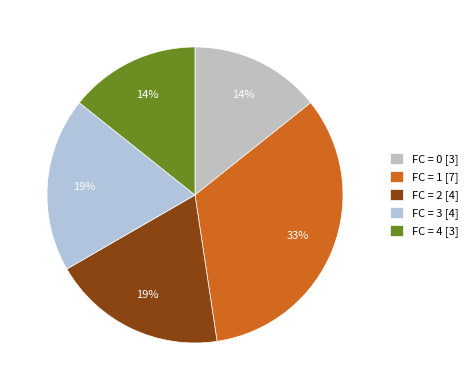

To the nearest percent, what is the difference between the largest and smallest slice percentages?

19%